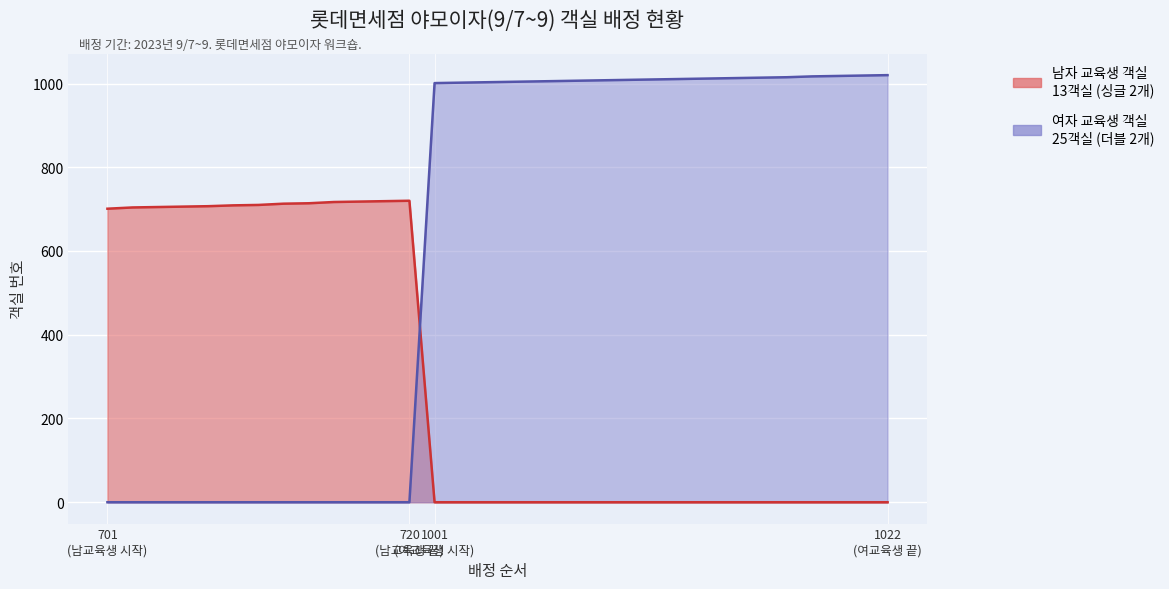

Between 707 and 714, which series saw the biggest shift?

남자 교육생 객실